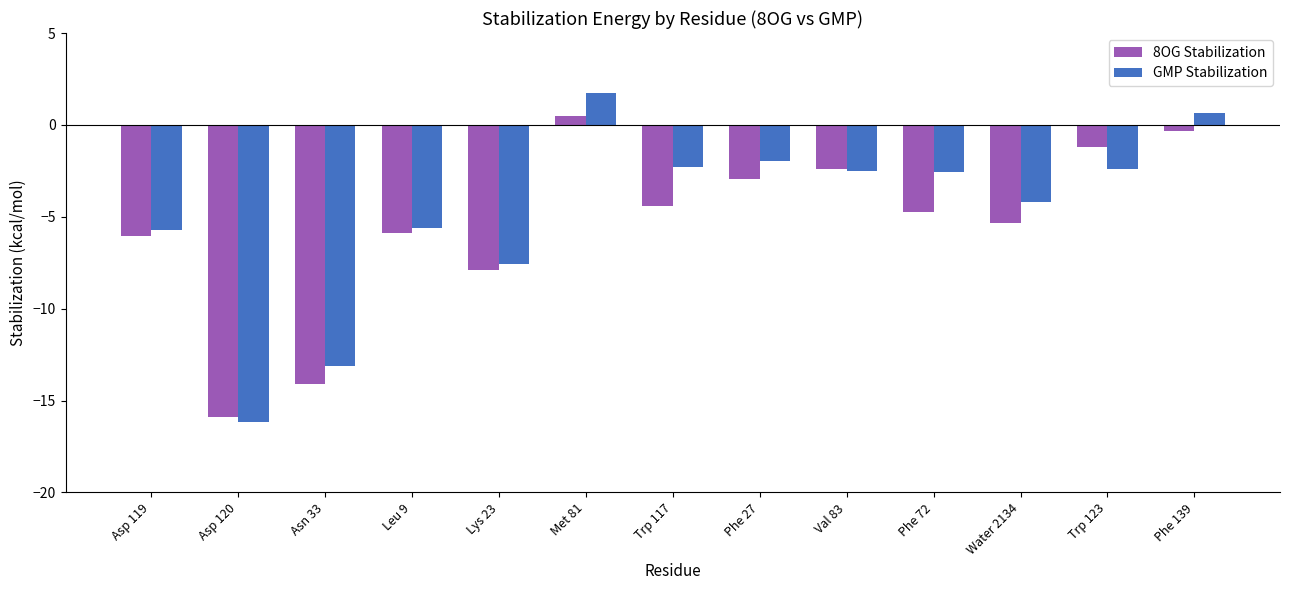

Does the chart contain stacked bars?

No